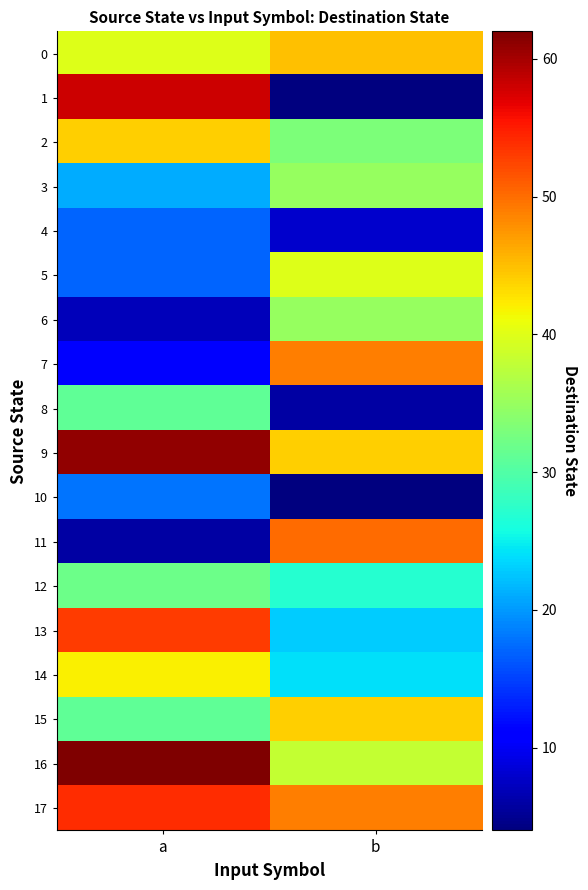

List the series in order of their peak value, lowest first.

4, 10, 8, 12, 3, 6, 5, 14, 2, 15, 0, 7, 11, 13, 17, 1, 9, 16